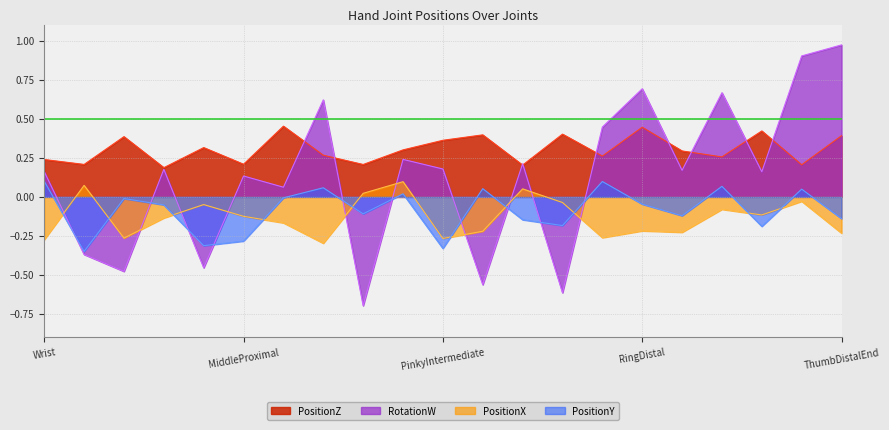

What is the greatest value displayed?

1.0